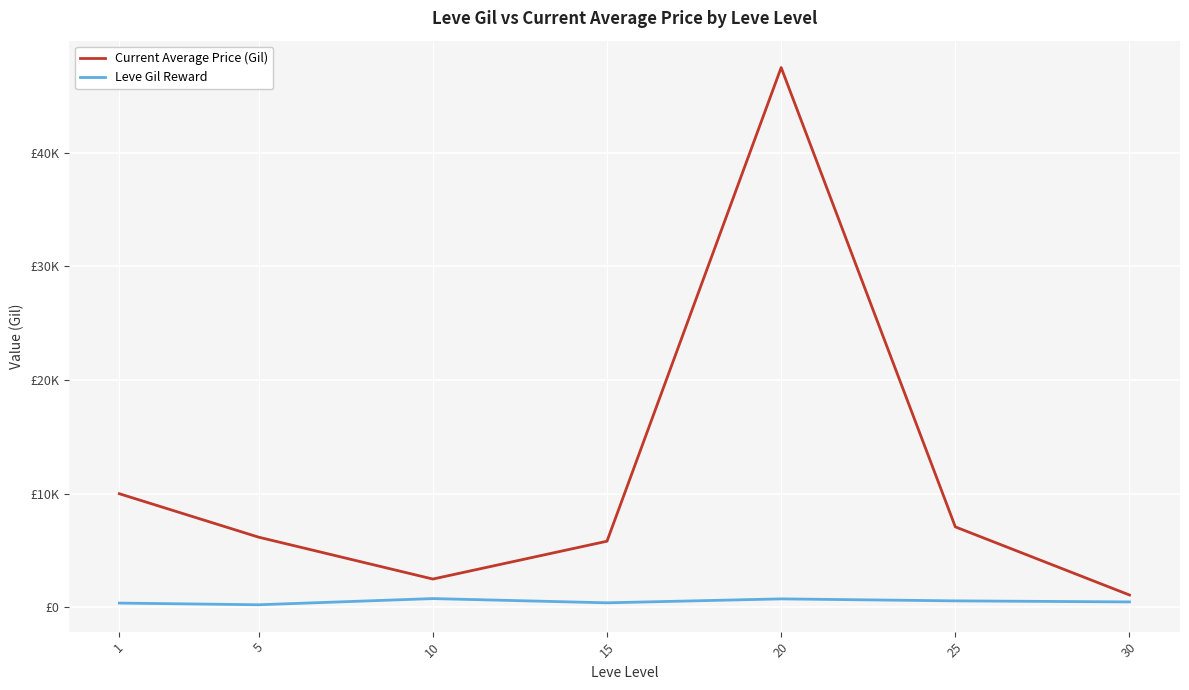

Reading left to right, list all the values displayed in this chart.

Current Average Price (Gil): 9981.0	6154.0	2466.7	5799.1	47518.3	7061.9	1062.4
Leve Gil Reward: 349.8	201.7	746.7	373.3	720.0	545.0	452.5